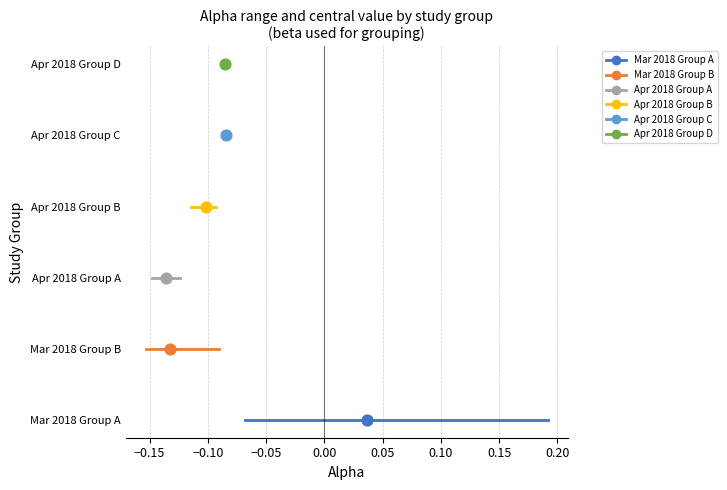

Which series reaches the minimum Y coordinate?

Mar 2018 Group A